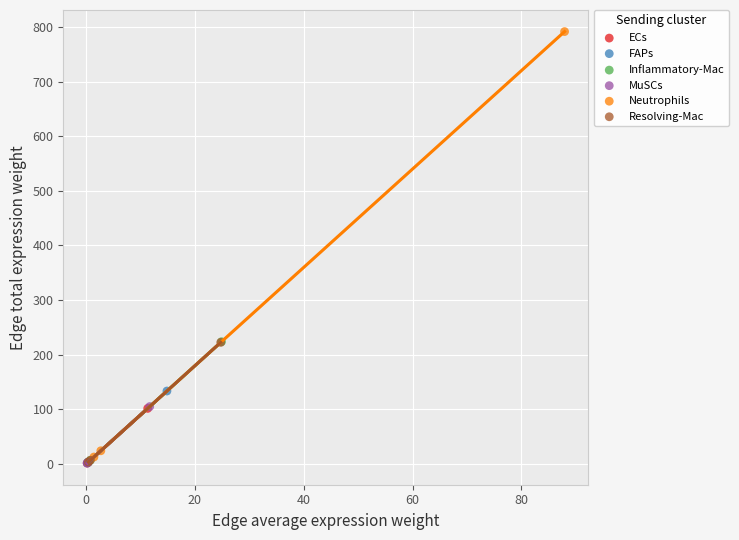

Which series reaches the maximum Y coordinate?

Neutrophils